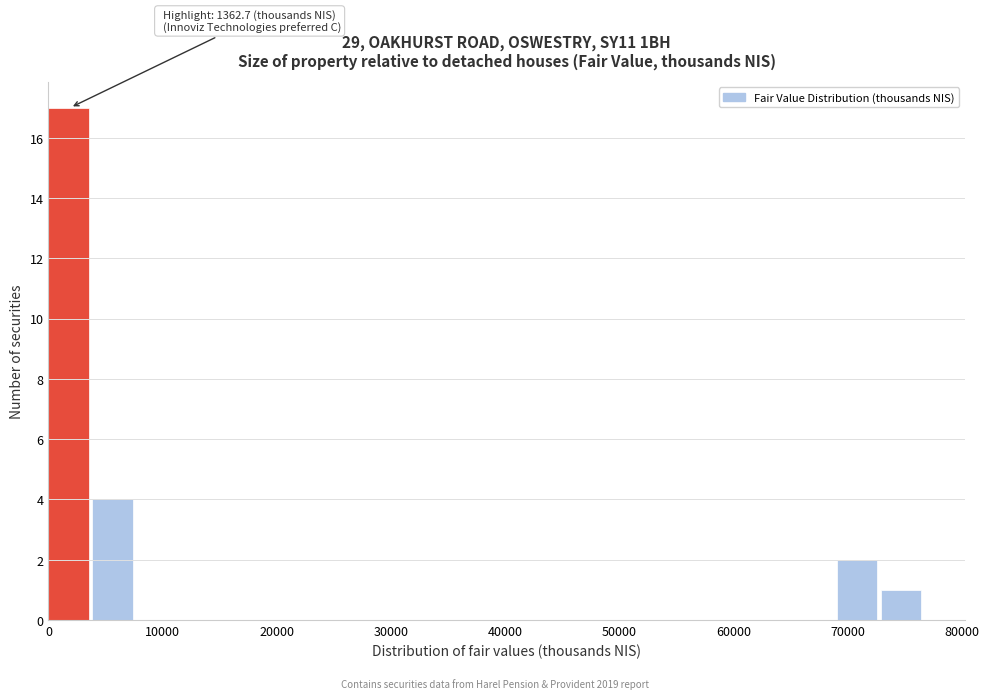

Read against the x-axis, roughly where is the centre of the tallest bar?

2000